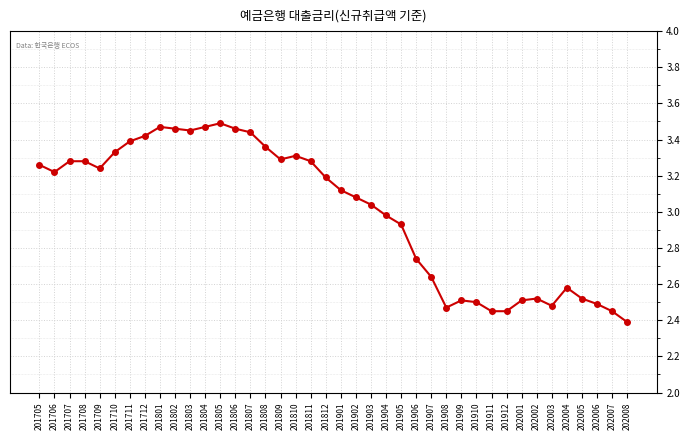

At which category does the data reach its first local valley?

201706